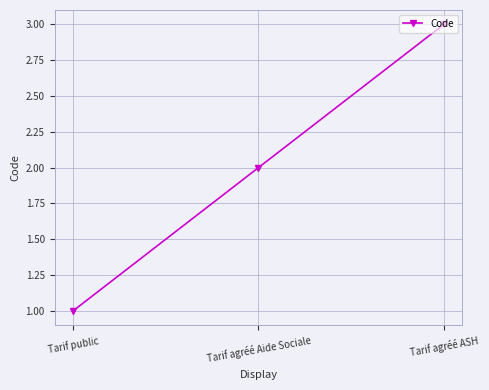

Reading left to right, list all the values displayed in this chart.

Tarif public=1	Tarif agréé Aide Sociale=2	Tarif agréé ASH=3